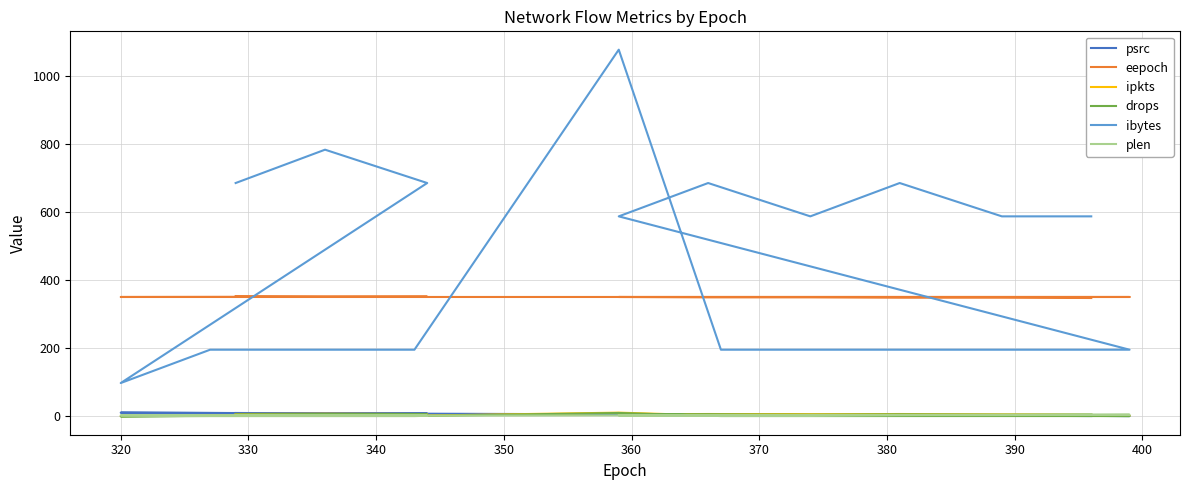

What is the lowest value of the ibytes series?

98